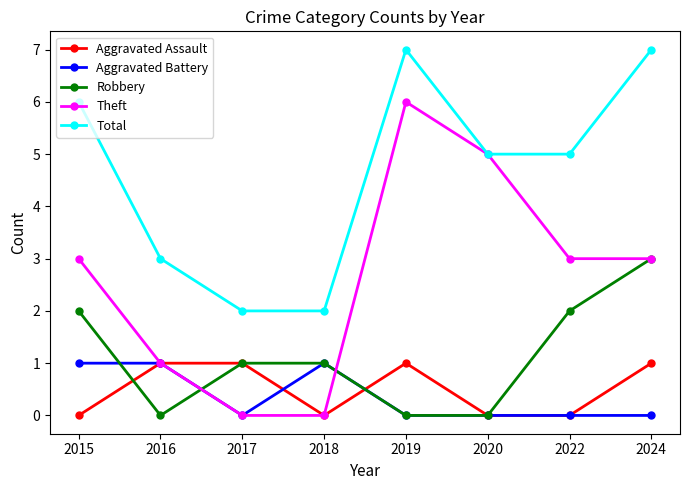

True or false: Total and Aggravated Assault intersect in this chart.

False